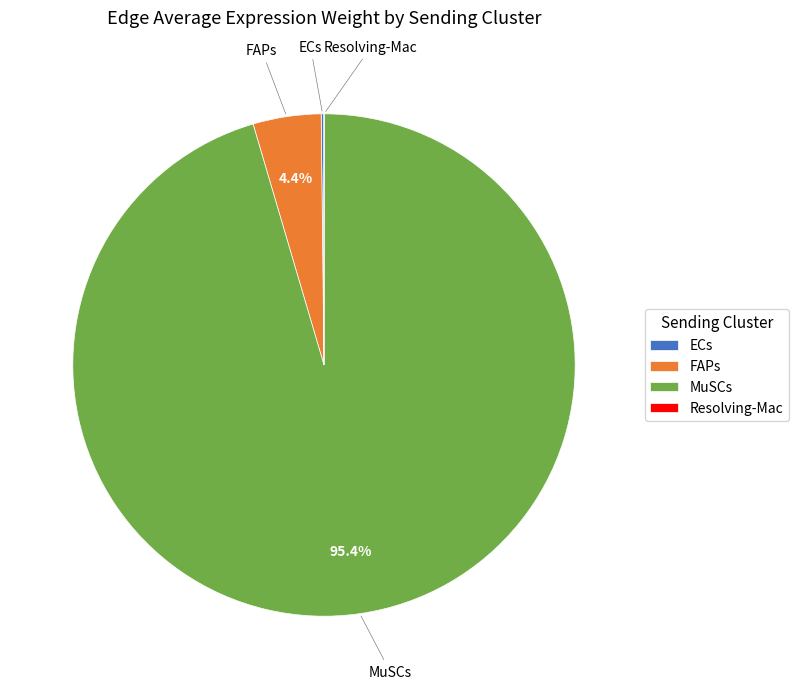

How much of the chart is everything except MuSCs?

4.6%